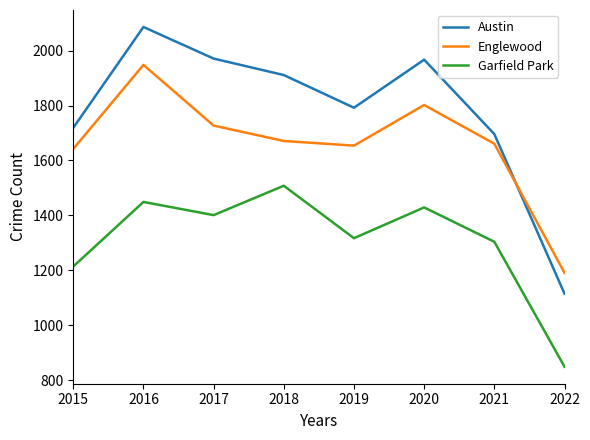

In Englewood, how many points are higher than both neighbors (excluding endpoints)?

2